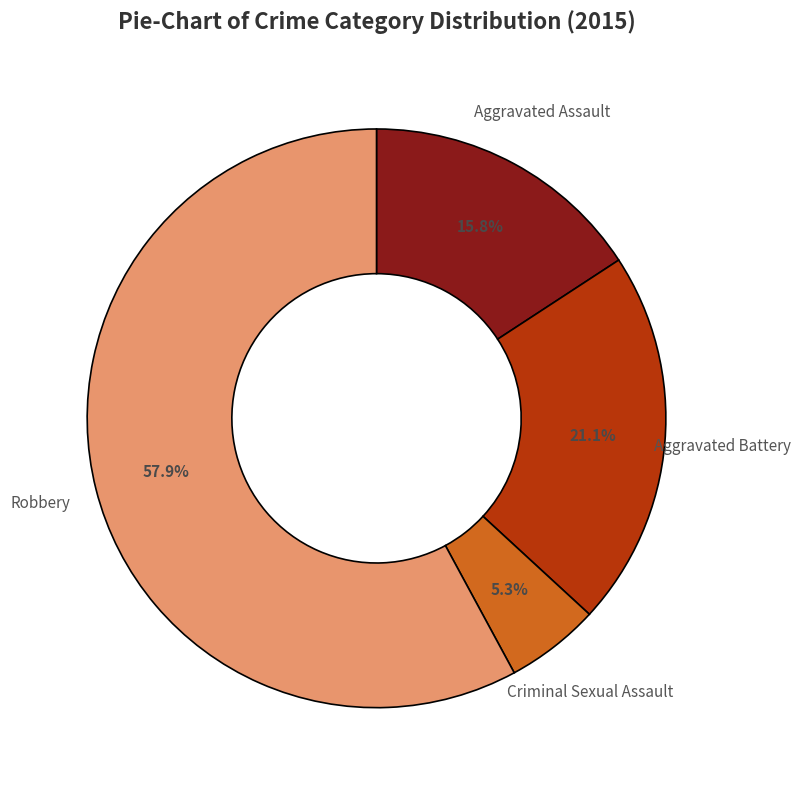

To the nearest percent, what percentage of the pie is Aggravated Battery?

21%